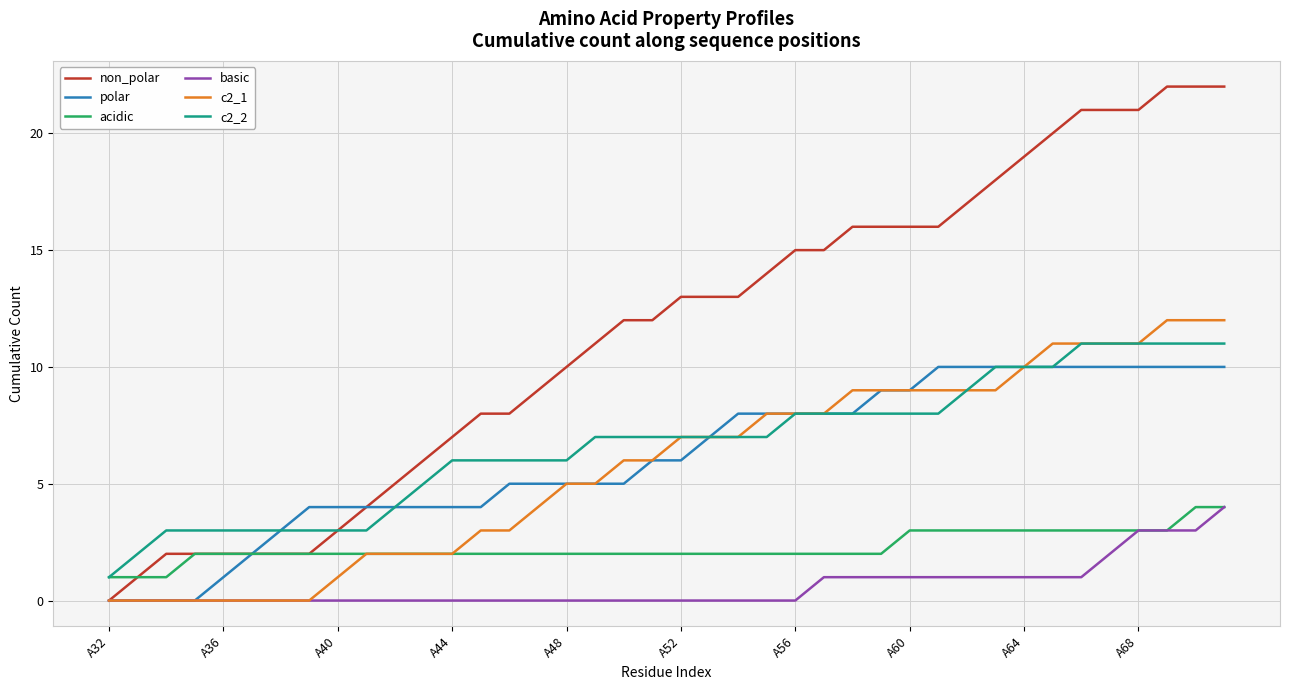

What is the maximum value shown in the chart?

22